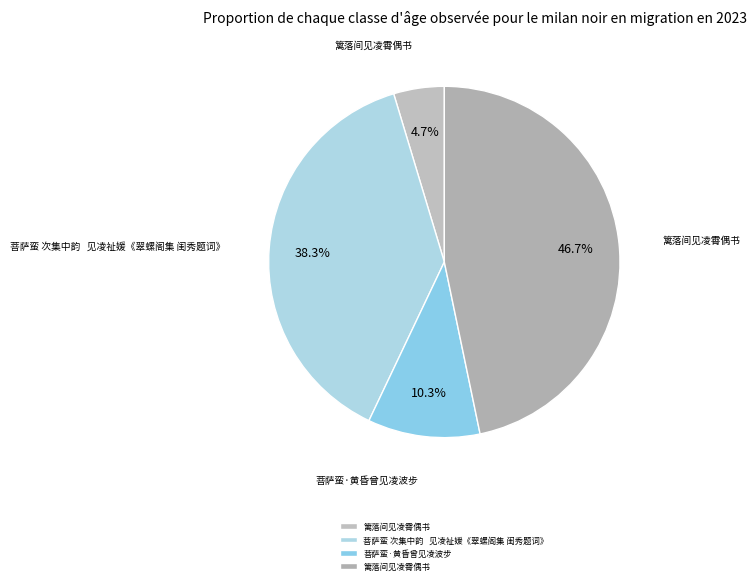

How many slices are in this pie chart?

4